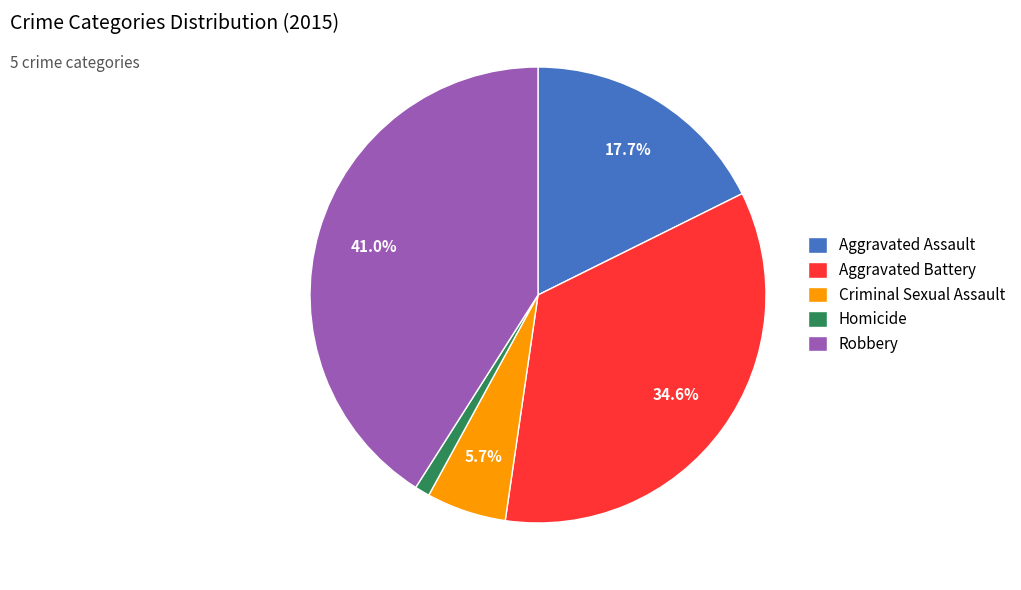

To the nearest percent, what is the average slice percentage?

20%